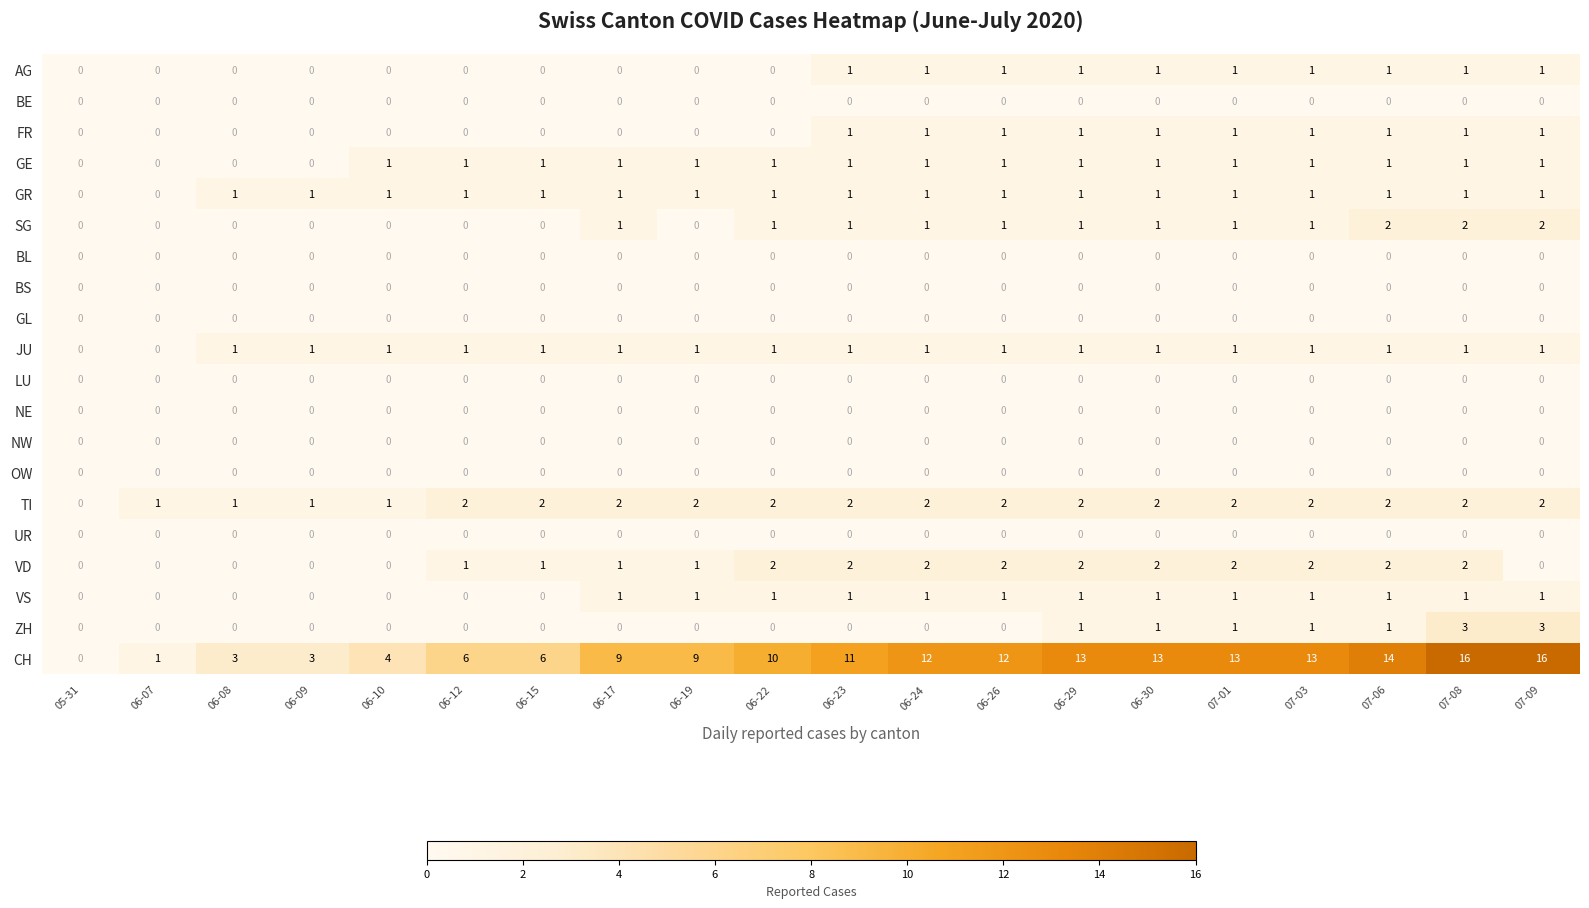

What is the maximum value shown in the chart?

16